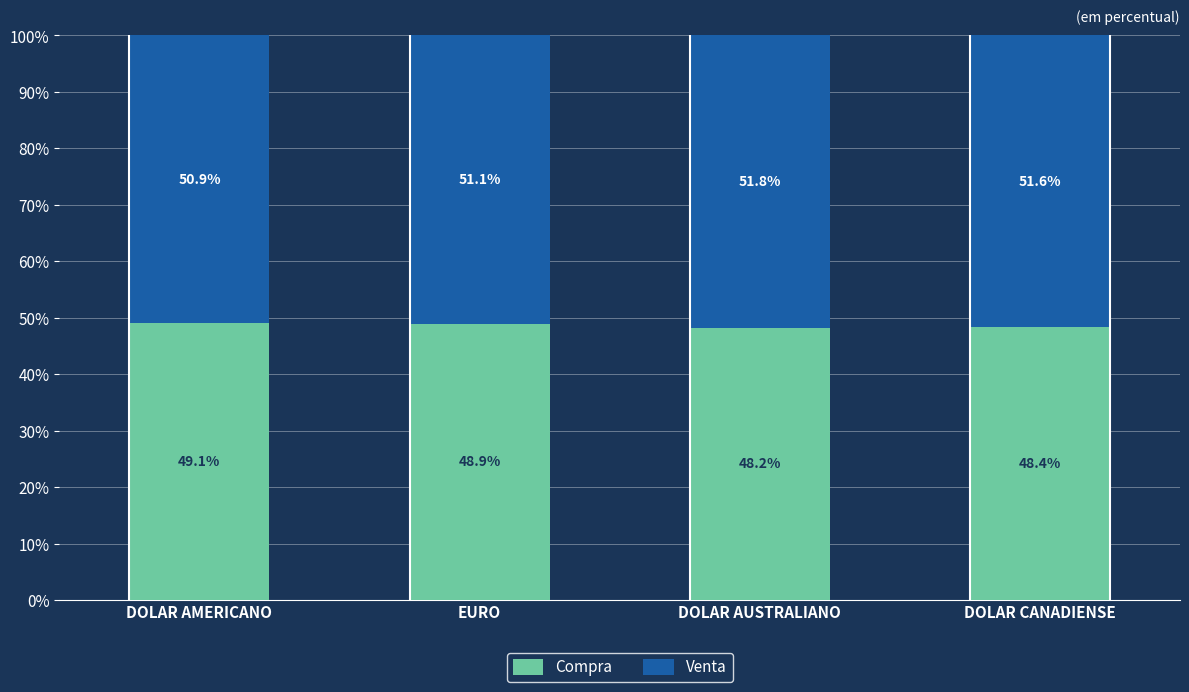

At which label does Compra reach its peak?

DOLAR AMERICANO